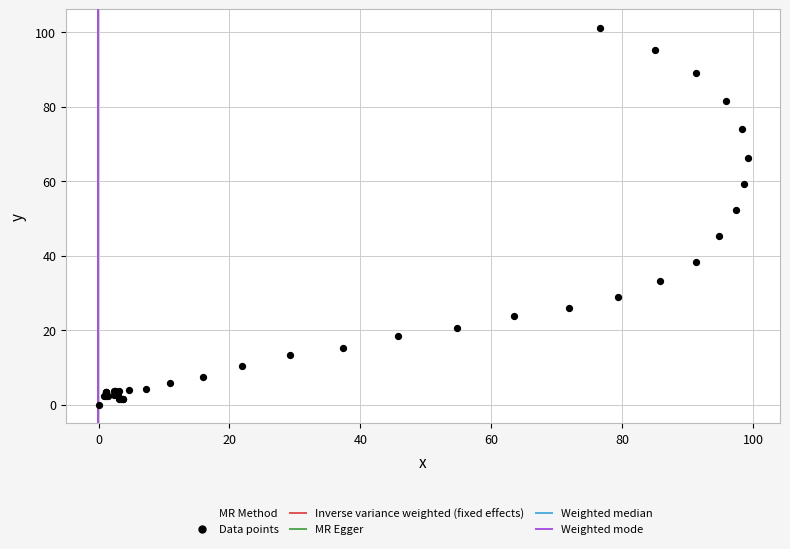

What Y value in the scatter plot is closest to 50?

52.4